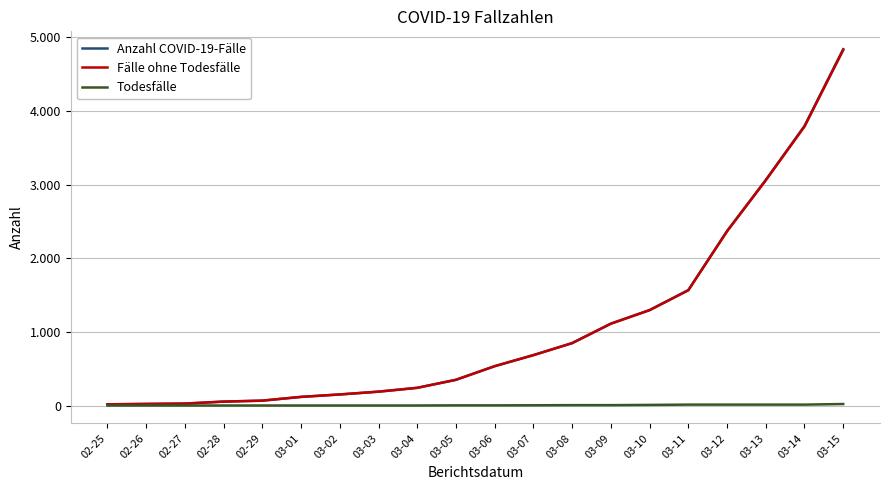

What are all the series names shown in the legend?

Anzahl COVID-19-Fälle, Fälle ohne Todesfälle, Todesfälle